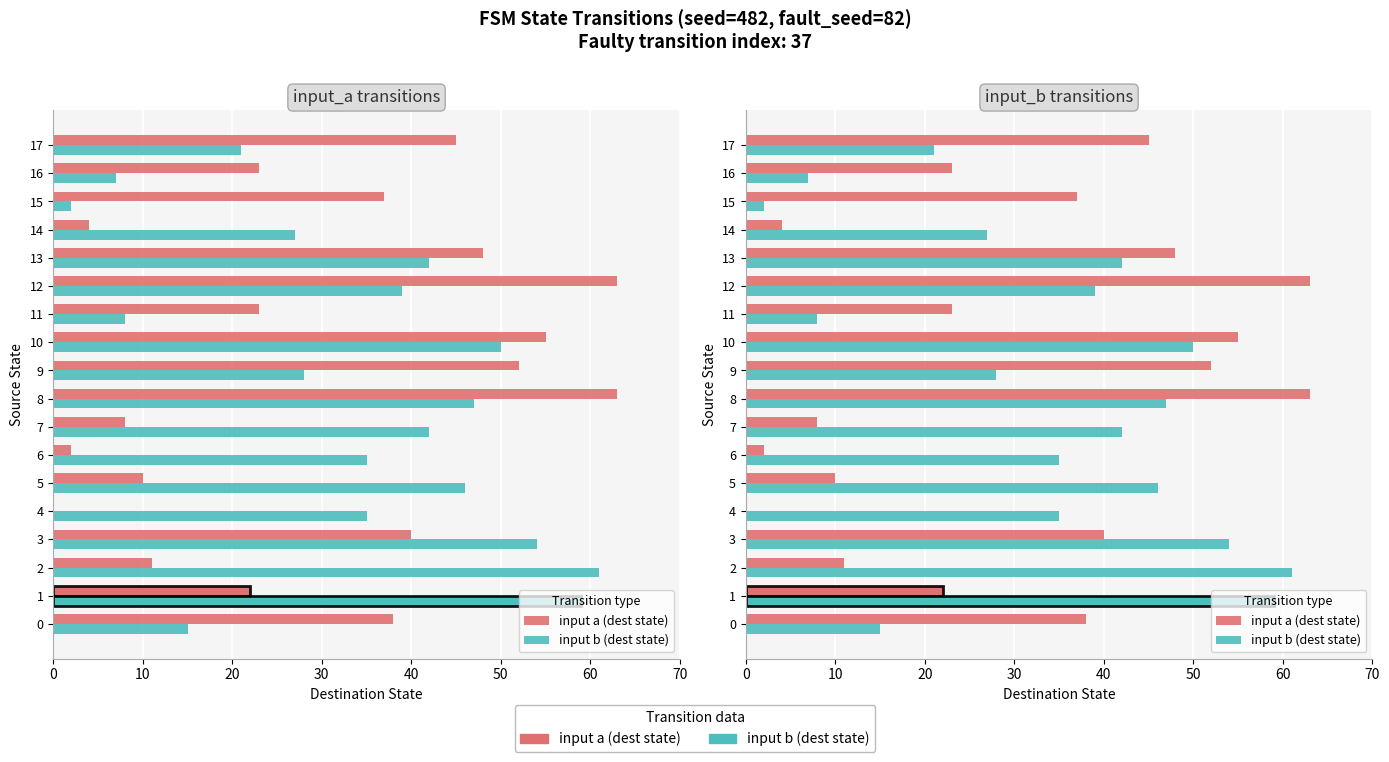

Is it true that input a (dest state) equals 38 at 0?

True